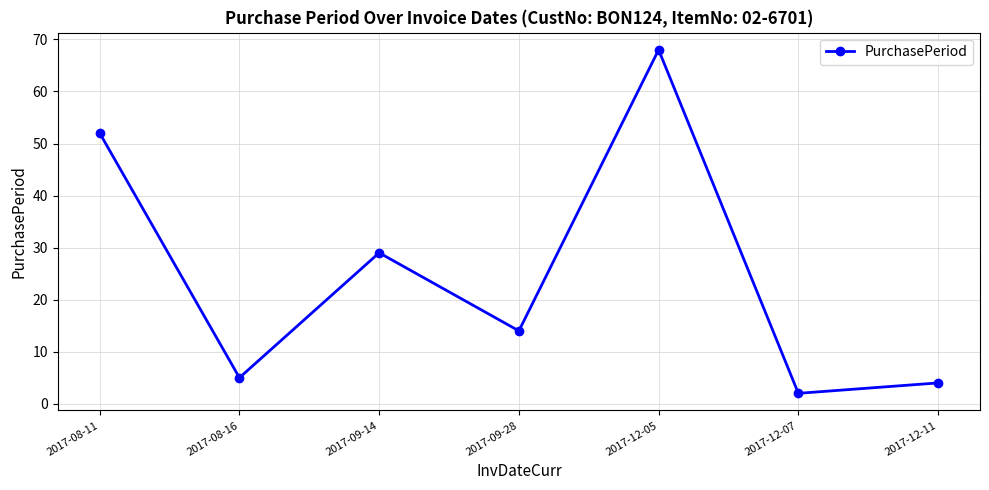

At which label does the data first exceed 14?

2017-08-11